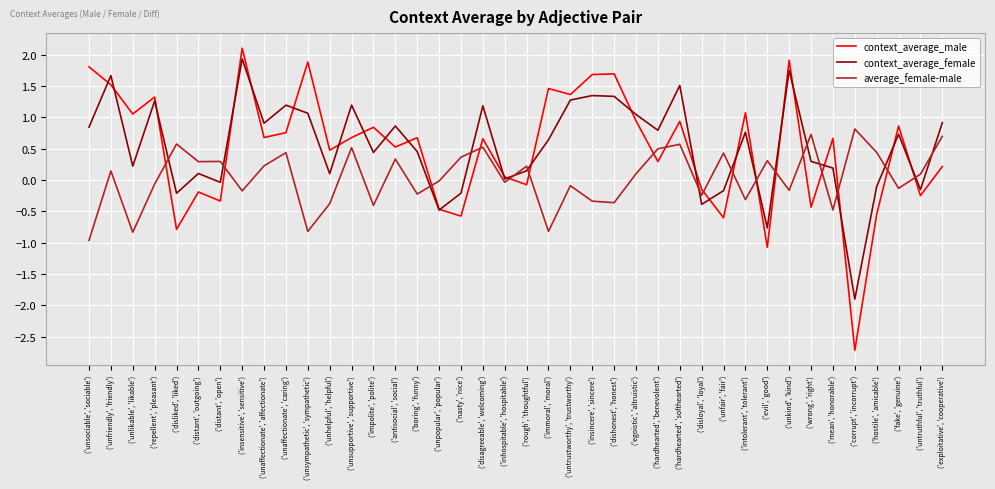

What is the difference between the highest and lowest values at ('evil', 'good')?

1.4